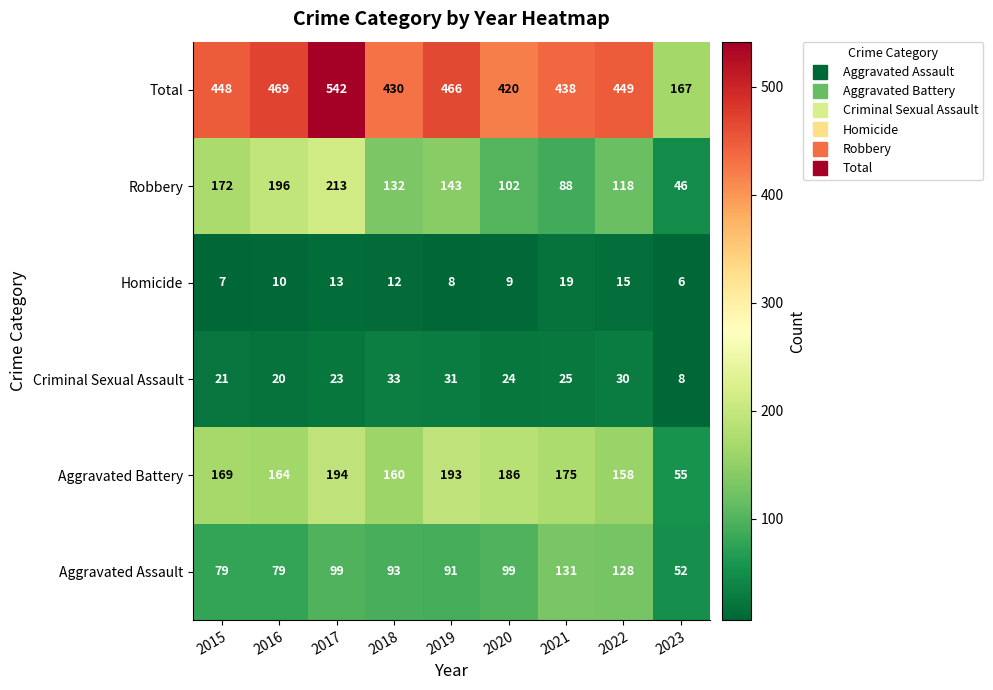

Where is Criminal Sexual Assault nearest to the value 20?

2016